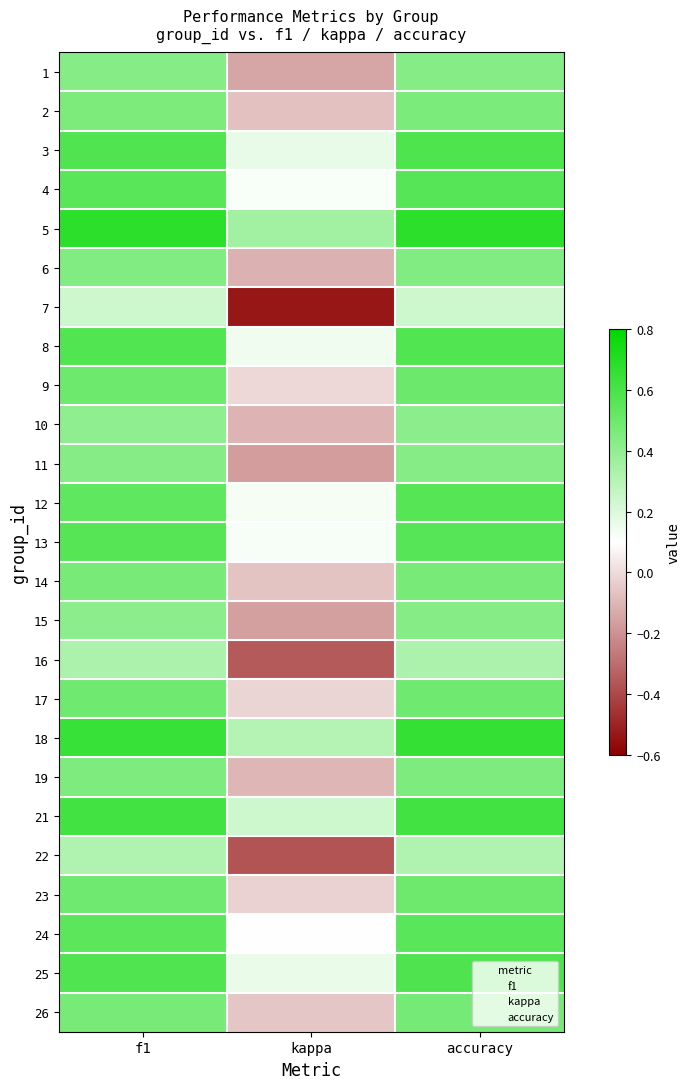

What is the greatest value displayed?

0.7